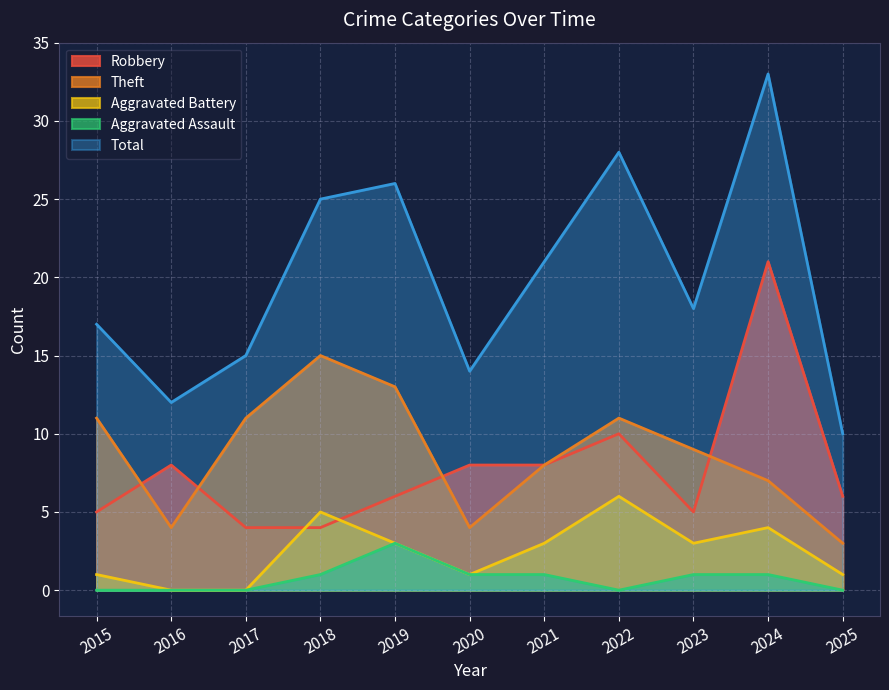

How many interior local peaks does the Aggravated Assault series have?

1